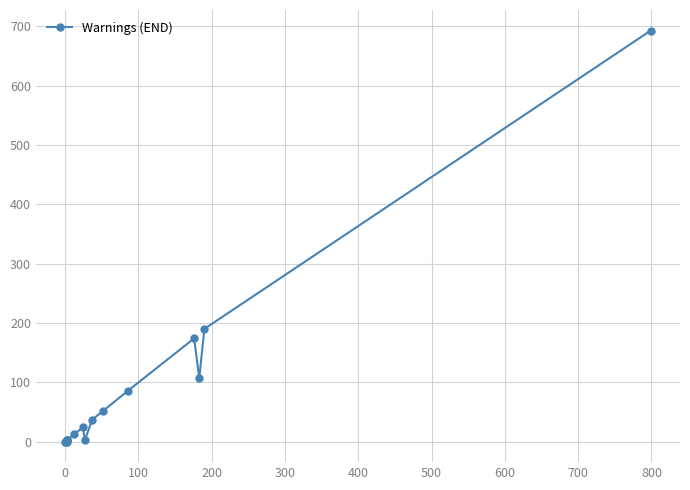

How many points are lower than both their immediate neighbors (excluding endpoints)?

3